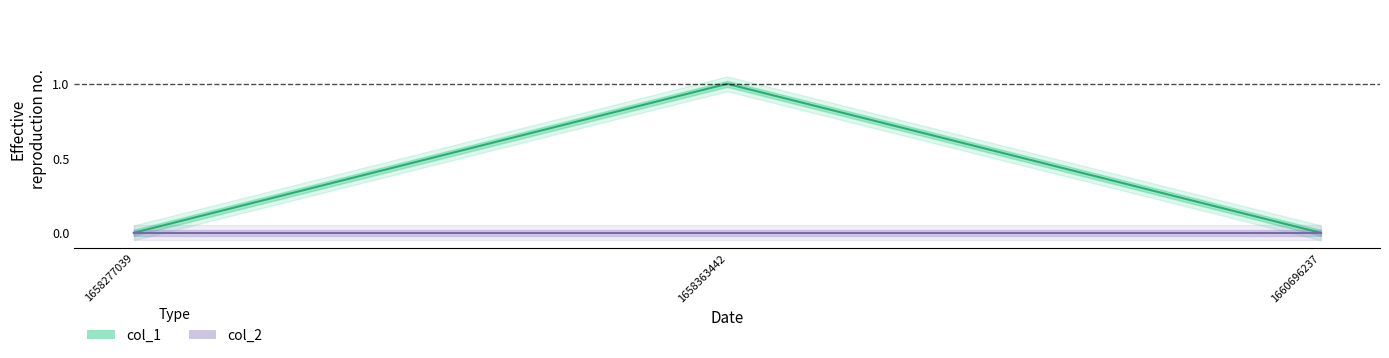

List the labels in order of value, largest first.

1658363442, 1658277039, 1660696237